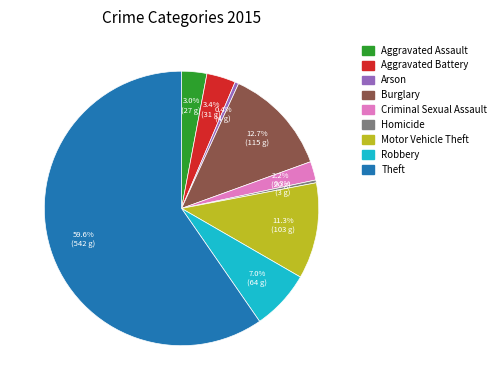

Combined, do Robbery and Arson account for over 50%?

No